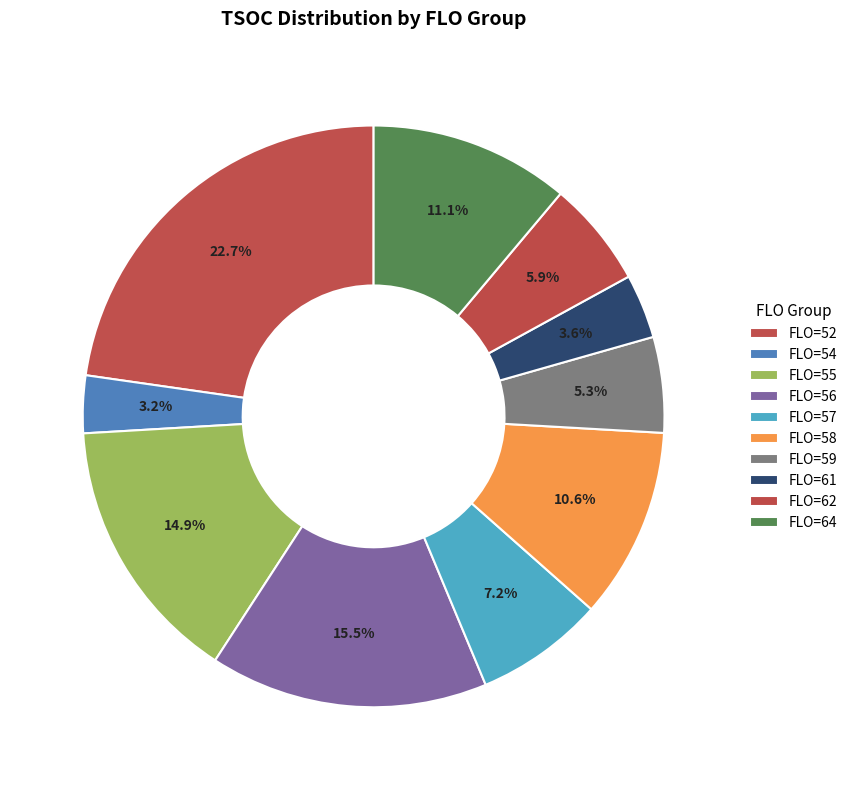

Approximately how many times larger is the value at FLO=52 compared to FLO=57?

3.1